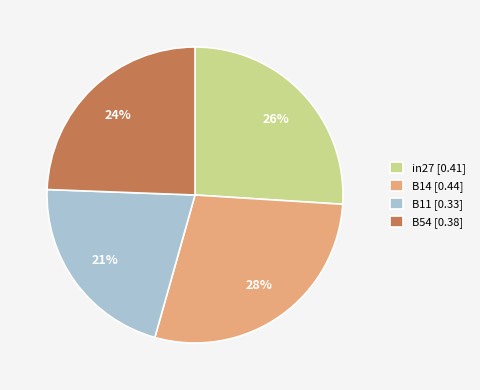

Between B14 [0.44] and in27 [0.41], which is larger?

B14 [0.44]